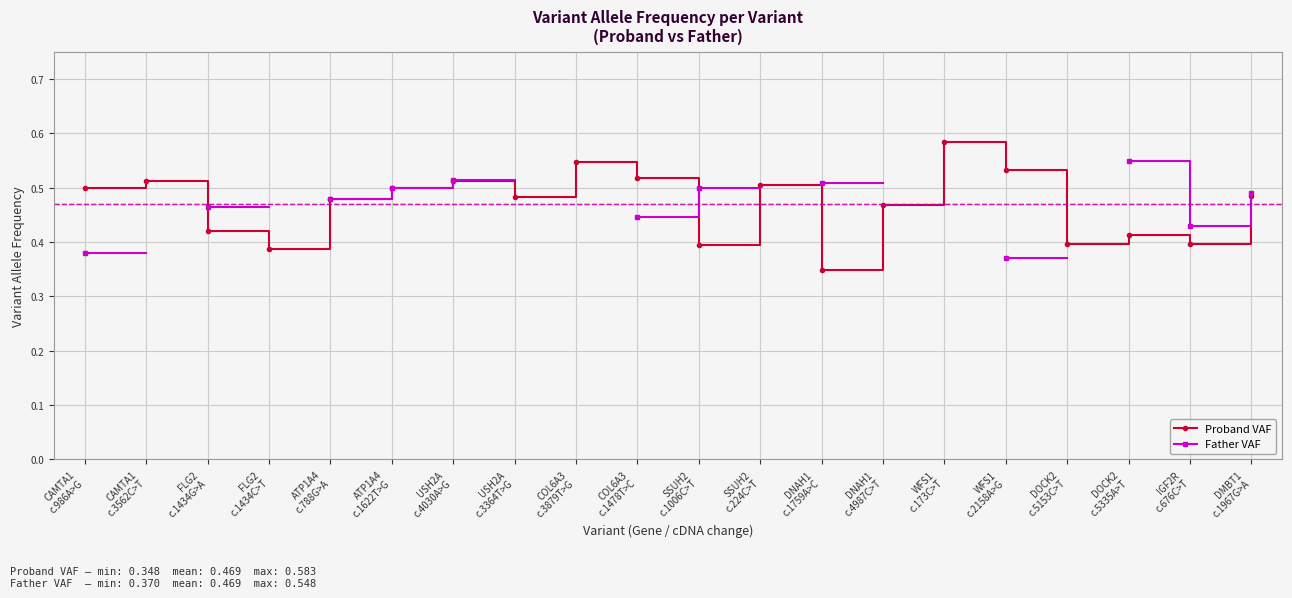

At WFS1
c.173C>T, list the series in order from largest to smallest.

Proband VAF, Father VAF